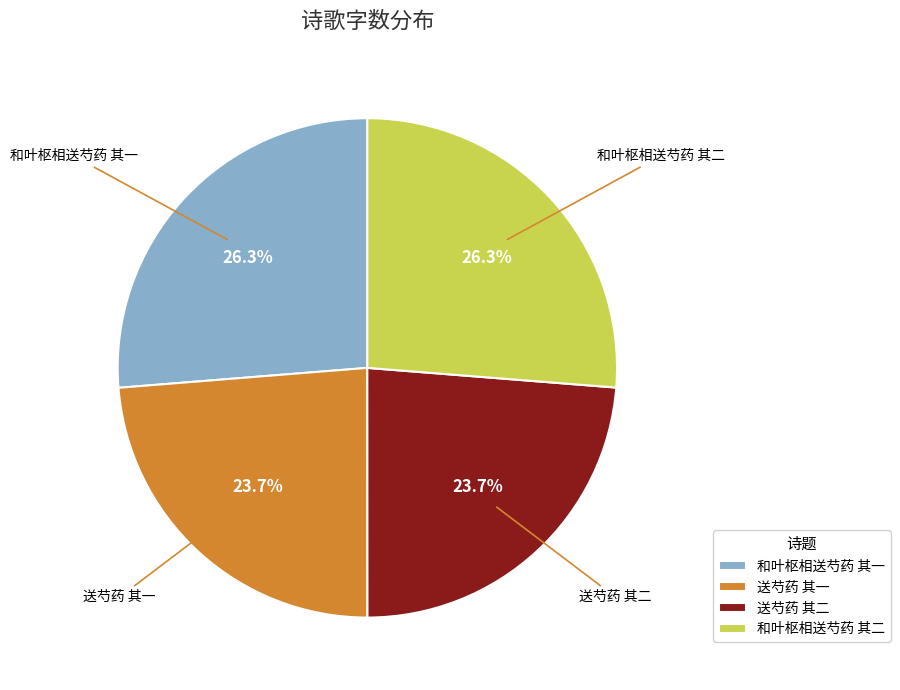

Does 和叶枢相送芍药 其一 account for over 50% of the chart?

No